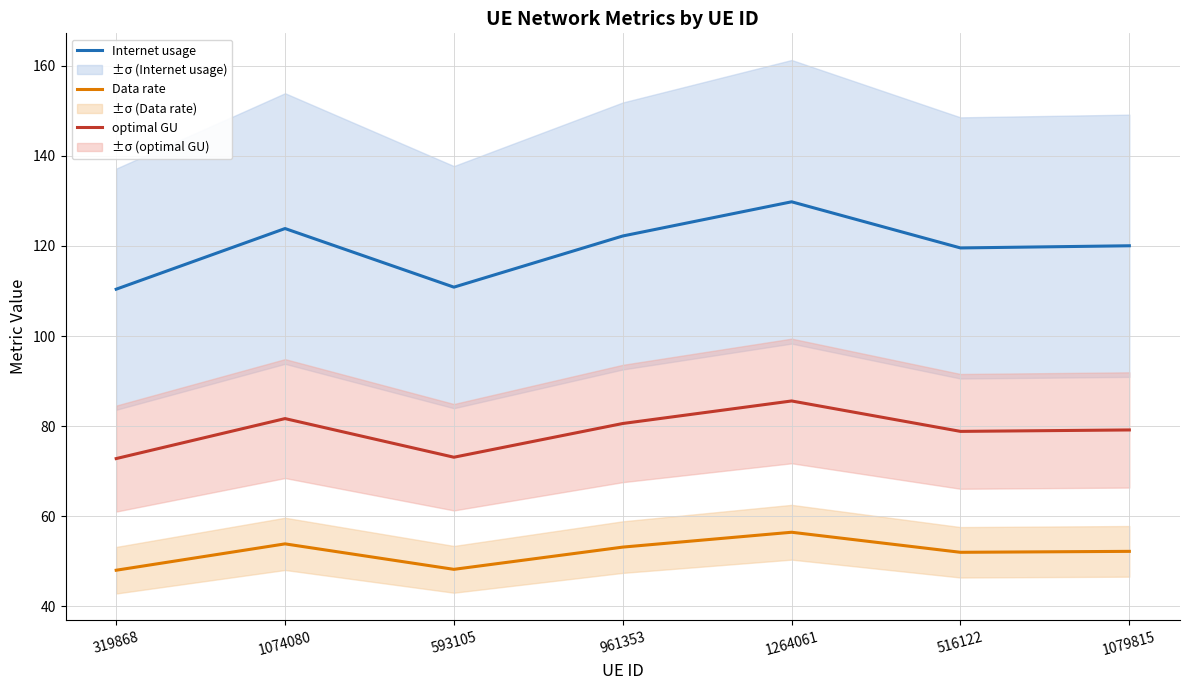

Between 1074080 and 1079815, which series saw the biggest shift?

Internet usage